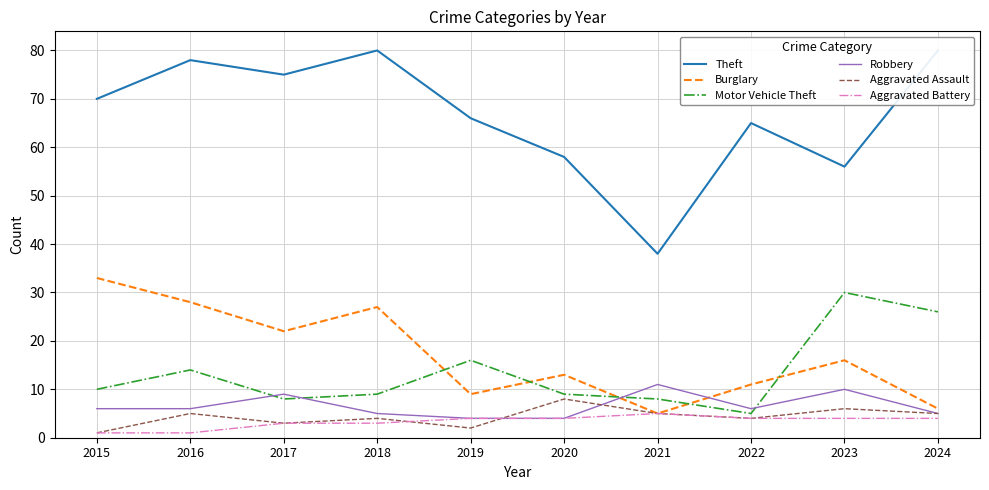

At which label does Aggravated Assault reach its minimum?

2015